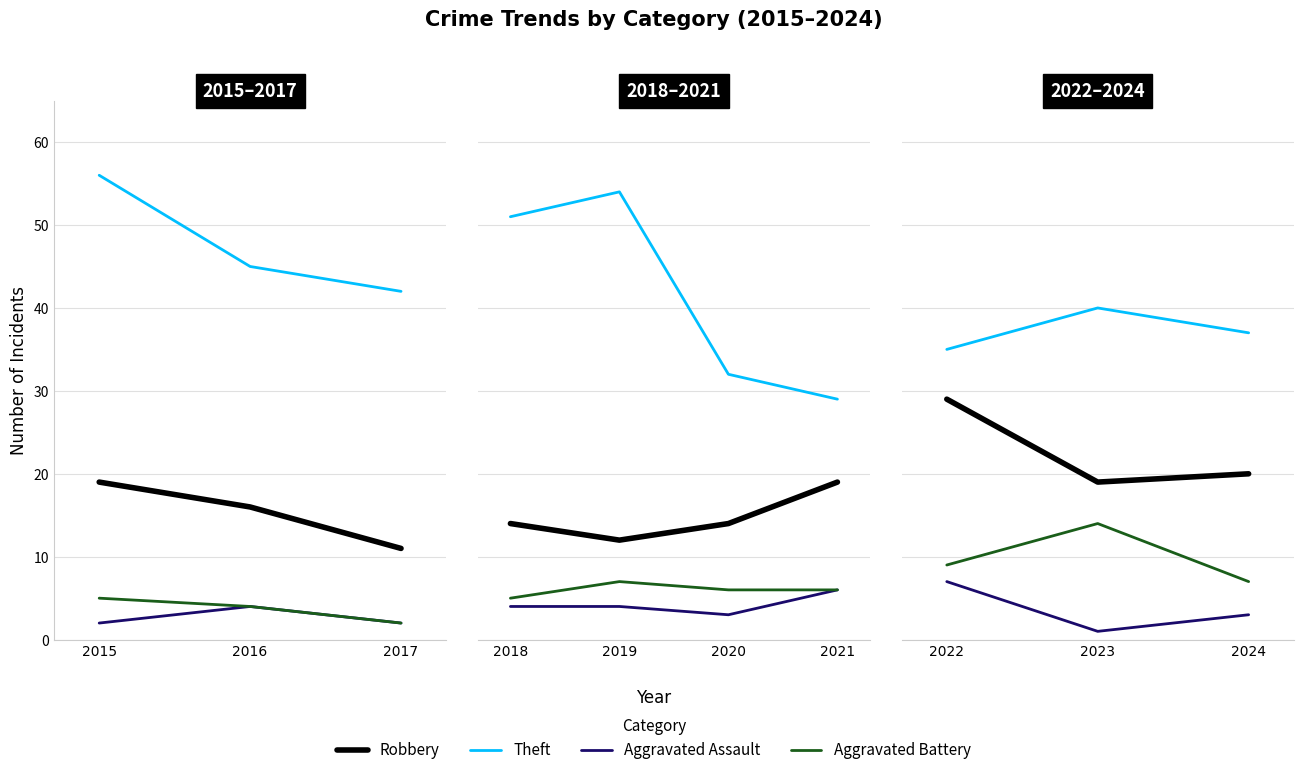

What is the minimum value shown in the chart?

1